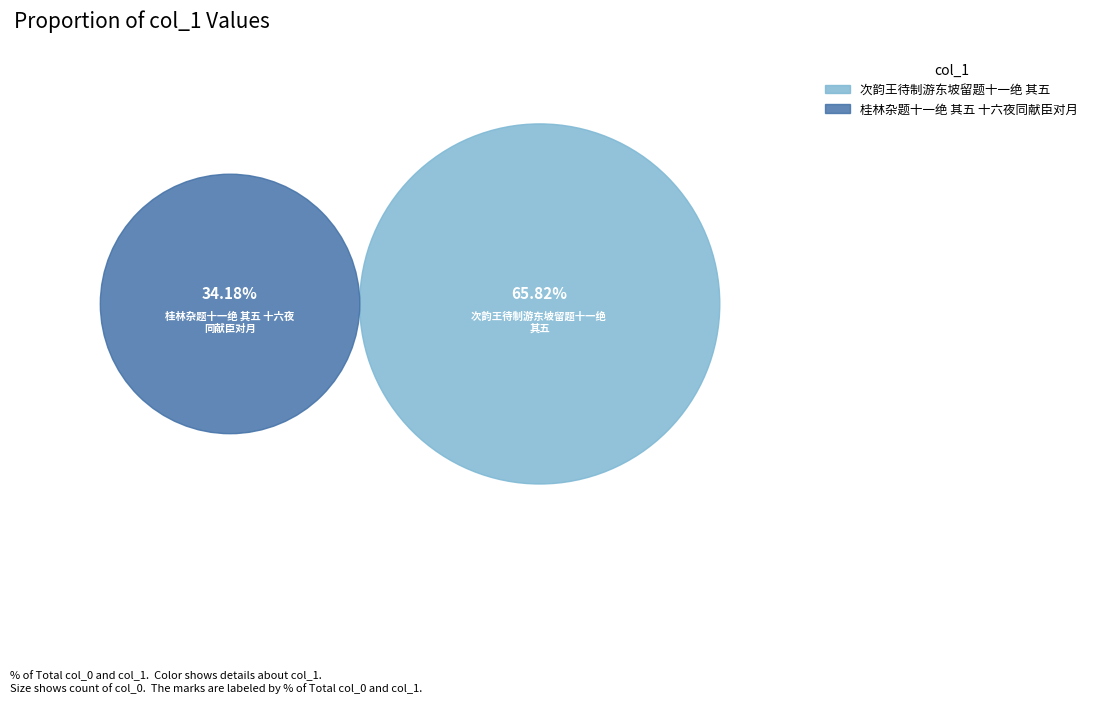

What percentage is the 桂林杂题十一绝 其五 十六夜同献臣对月 slice, to the nearest percent?

34%